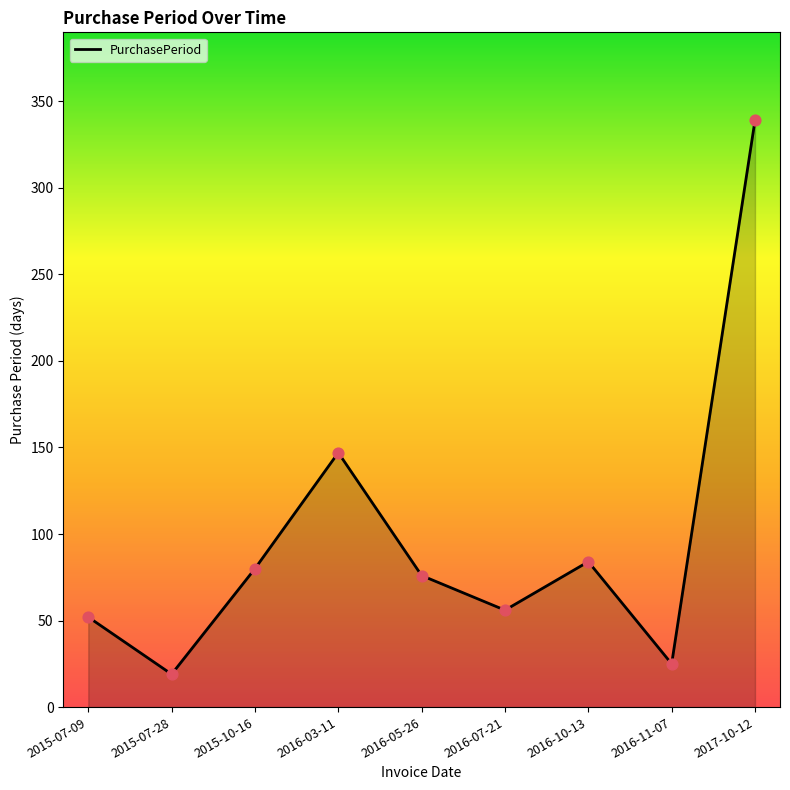

What is the ratio of the value at 2017-10-12 to the value at 2015-10-16?

4.2